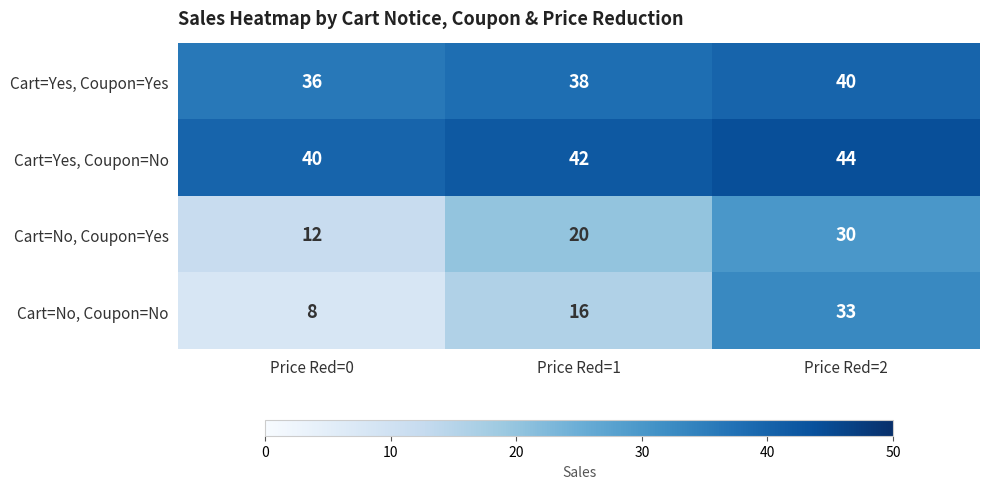

Which series has the largest total across all categories?

Cart=Yes, Coupon=No